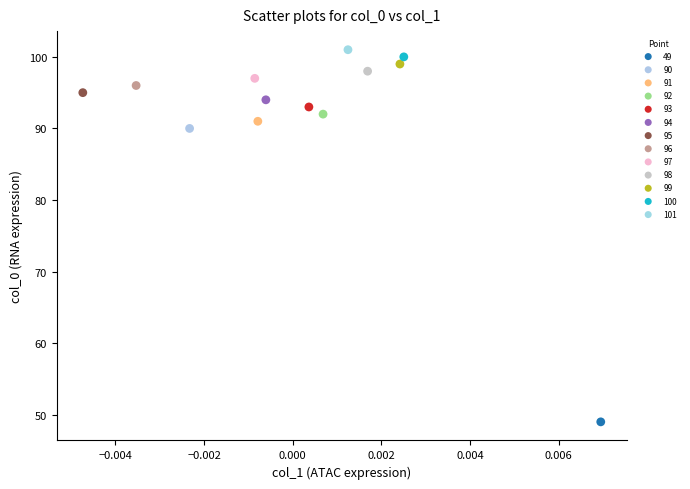

What are all the series names shown in the legend?

49, 90, 91, 92, 93, 94, 95, 96, 97, 98, 99, 100, 101